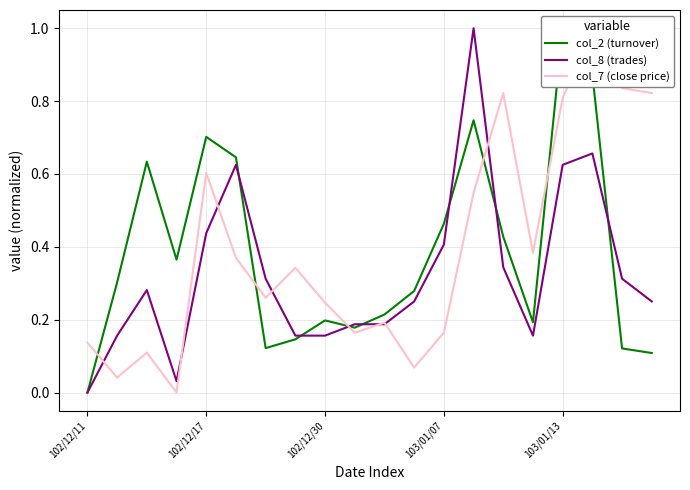

How many lines are shown in the chart?

3